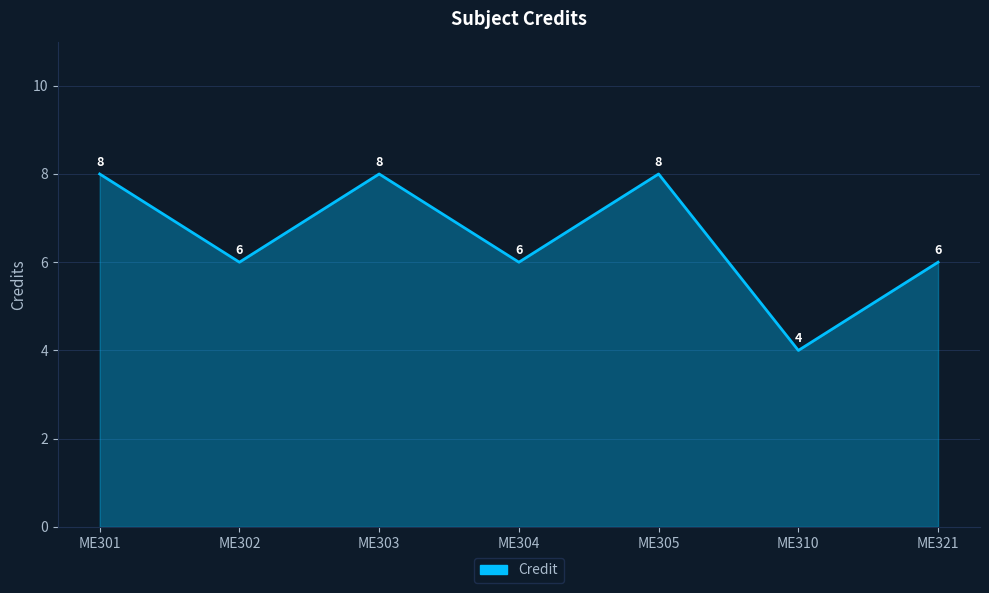

The chart shows a value of 3 at ME305. True or false?

False